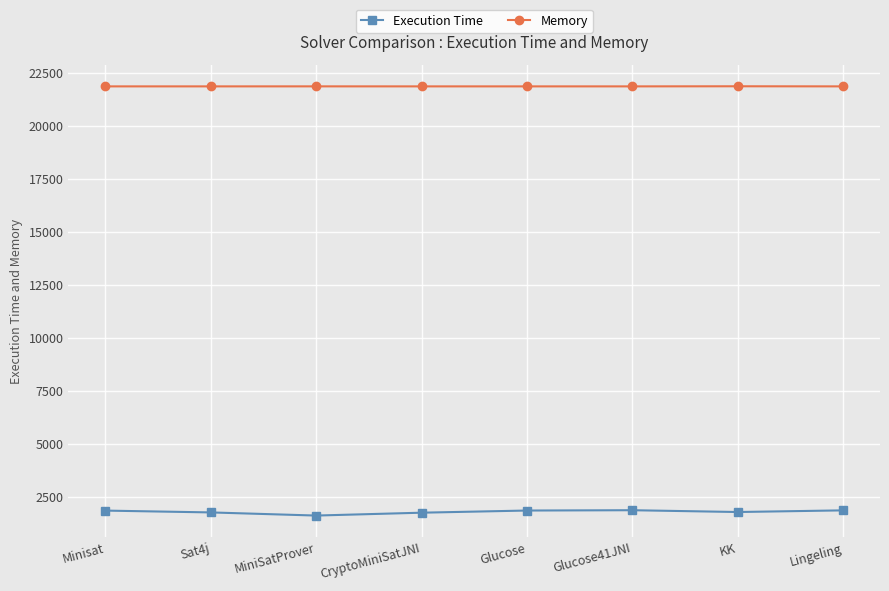

Rank the series by their average value, from highest to lowest.

Memory, Execution Time